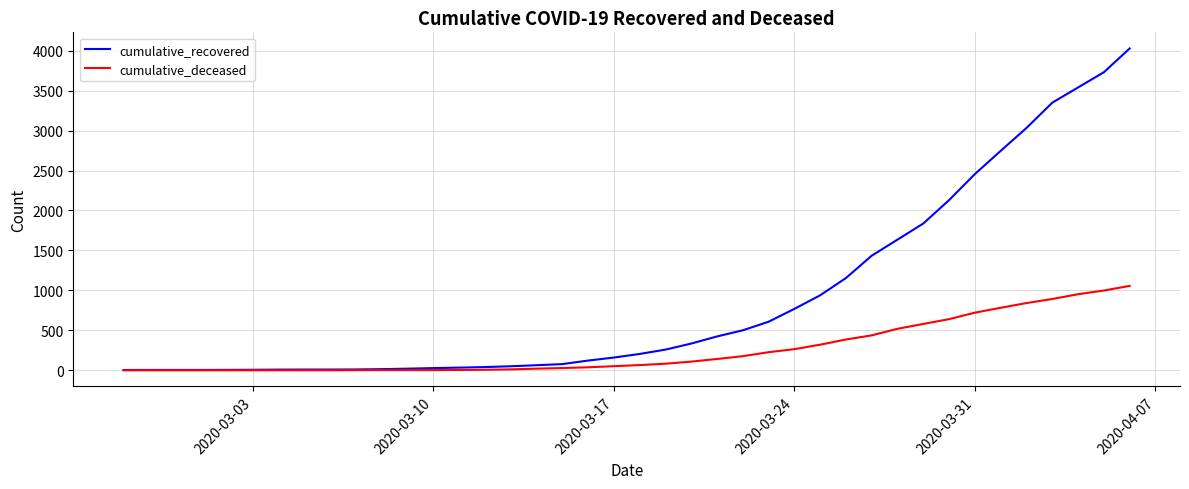

What is the maximum value shown in the chart?

4028